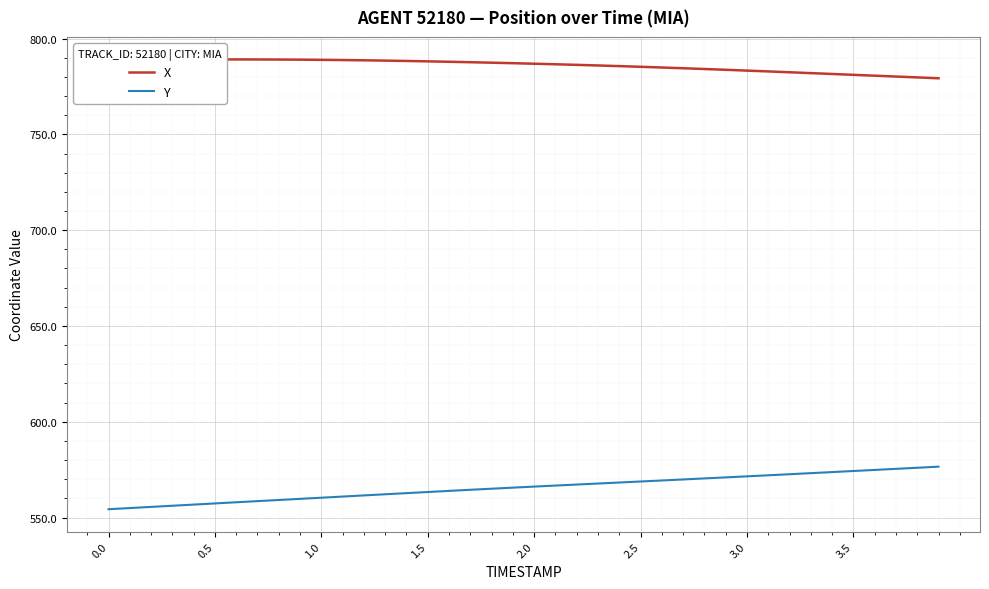

The value of Y at 0.0 is 554.4. True or false?

True